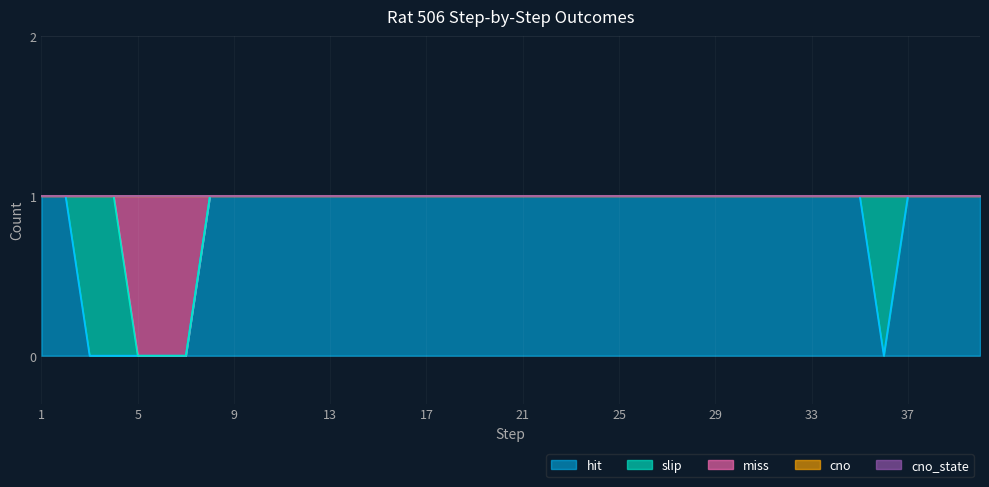

What are all the series names shown in the legend?

hit, slip, miss, cno, cno_state